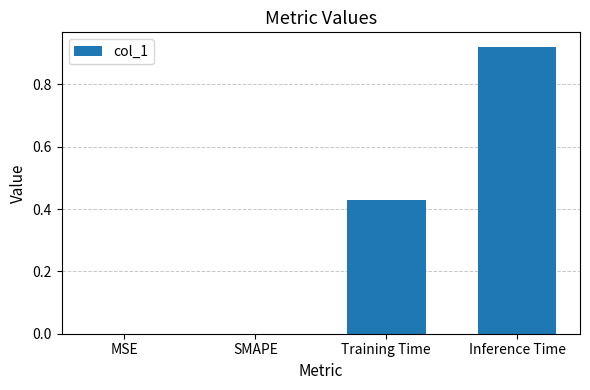

At which category does the chart reach its peak across all series?

Inference Time